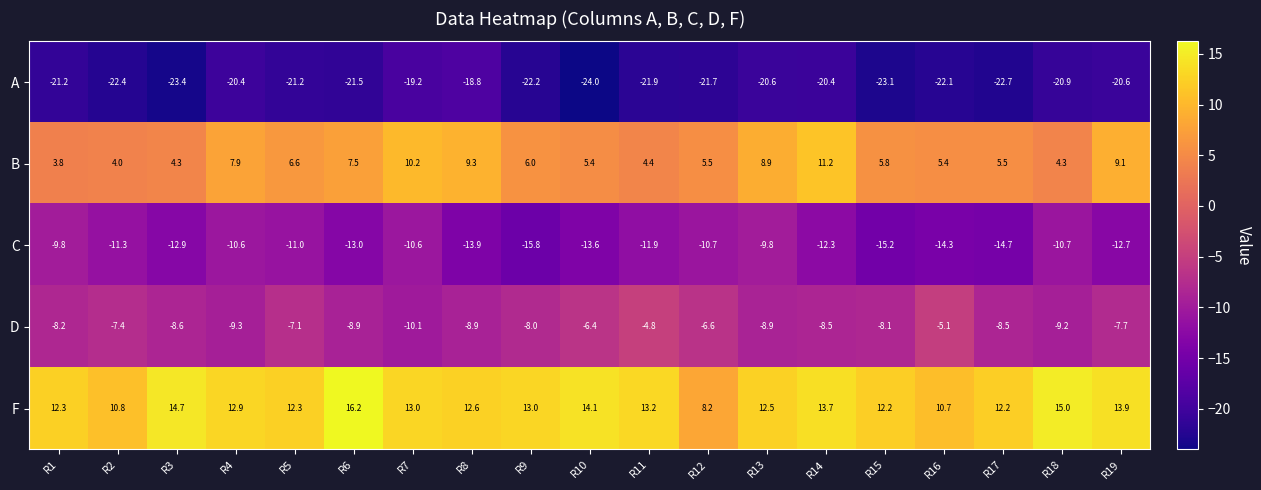

What value does the D series have at R10?

-6.4